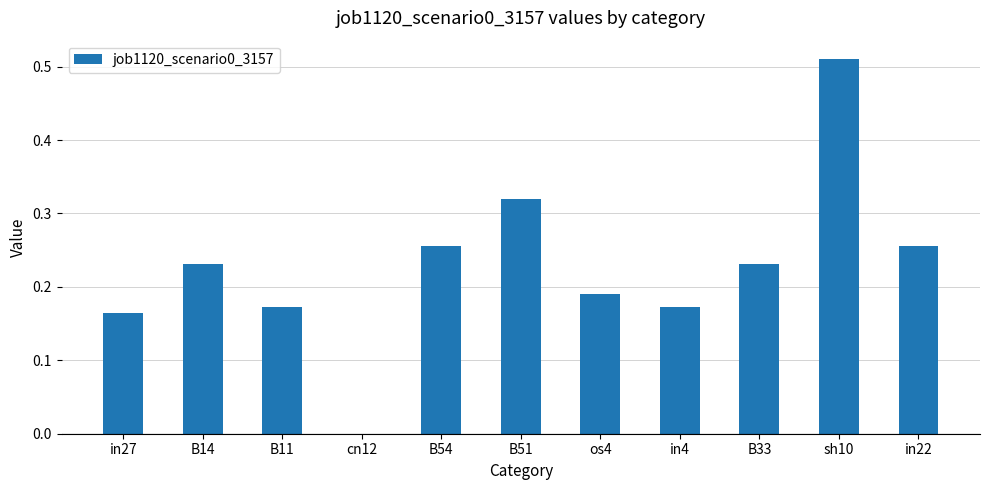

Where is the data nearest to the value 0?

cn12